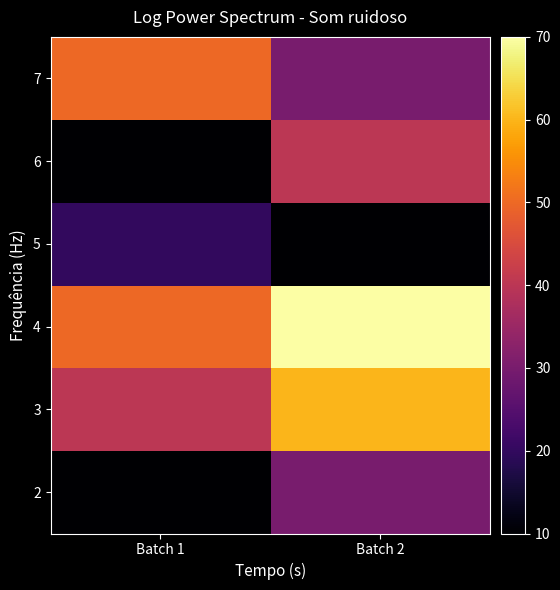

At how many categories does at least one series exceed 13?

2